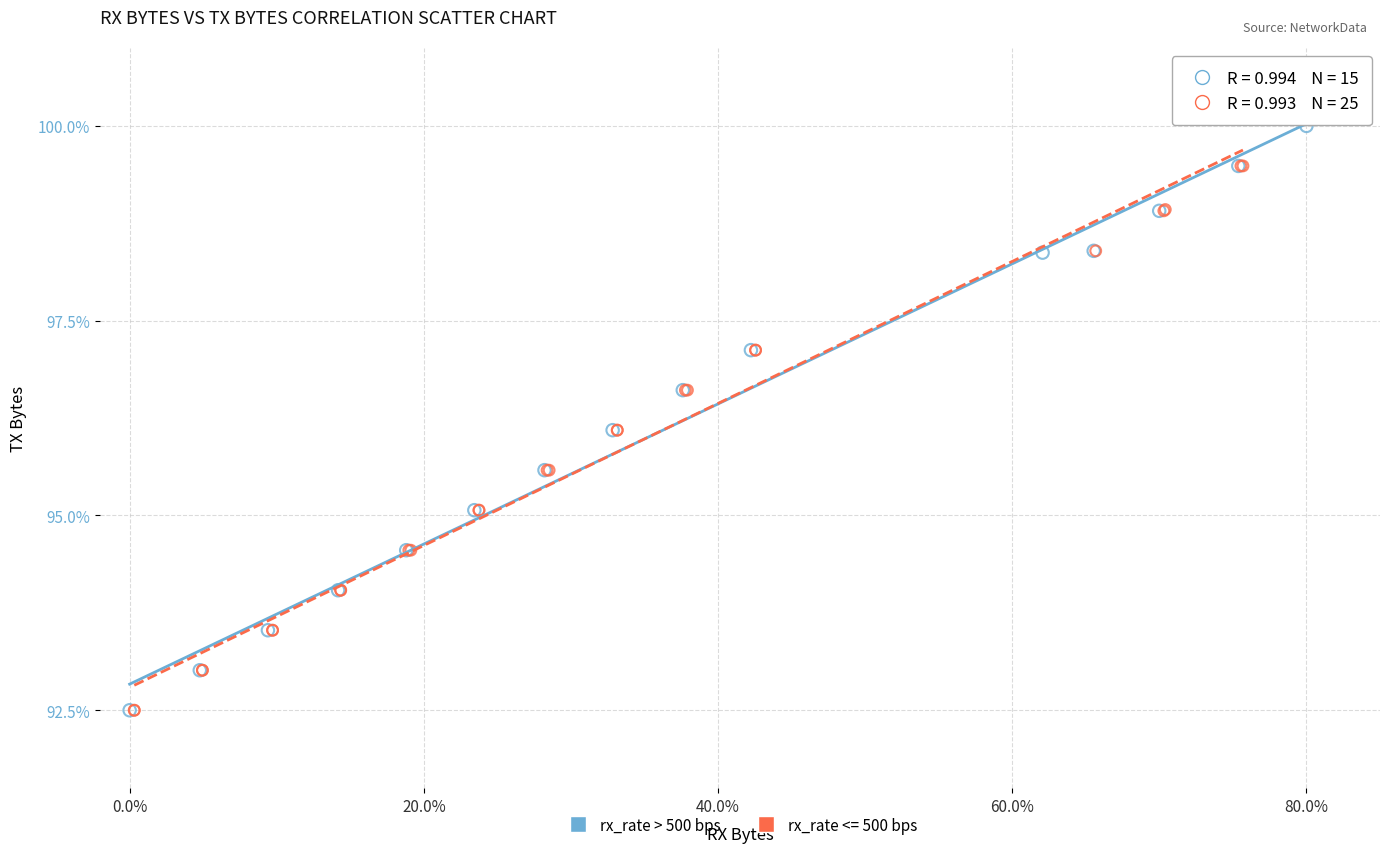

Which series contains the highest Y value?

rx_rate > 500 bps